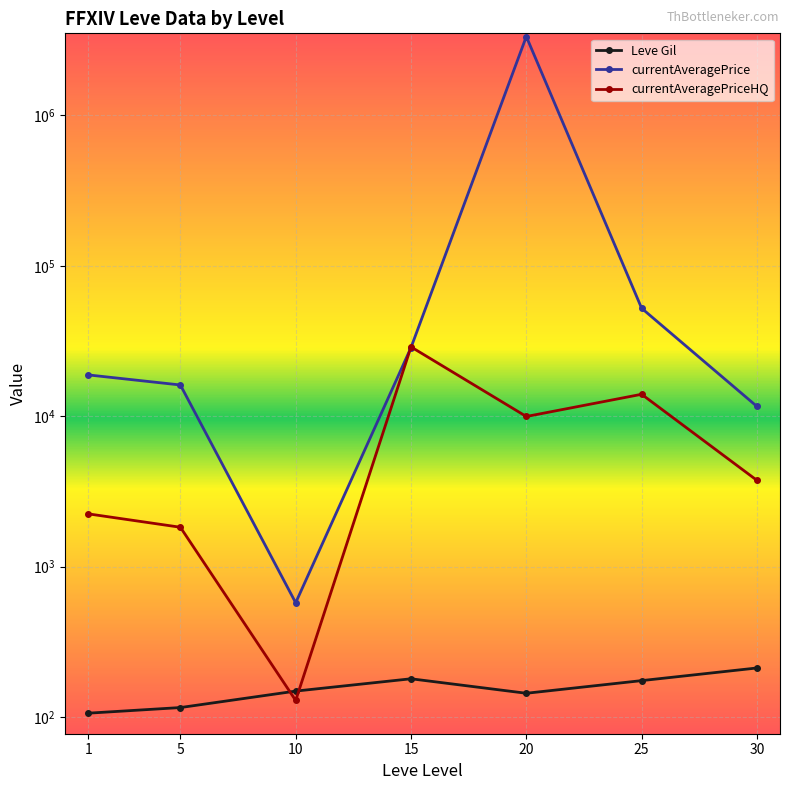

What is the total value across all series at 25?

66553.9